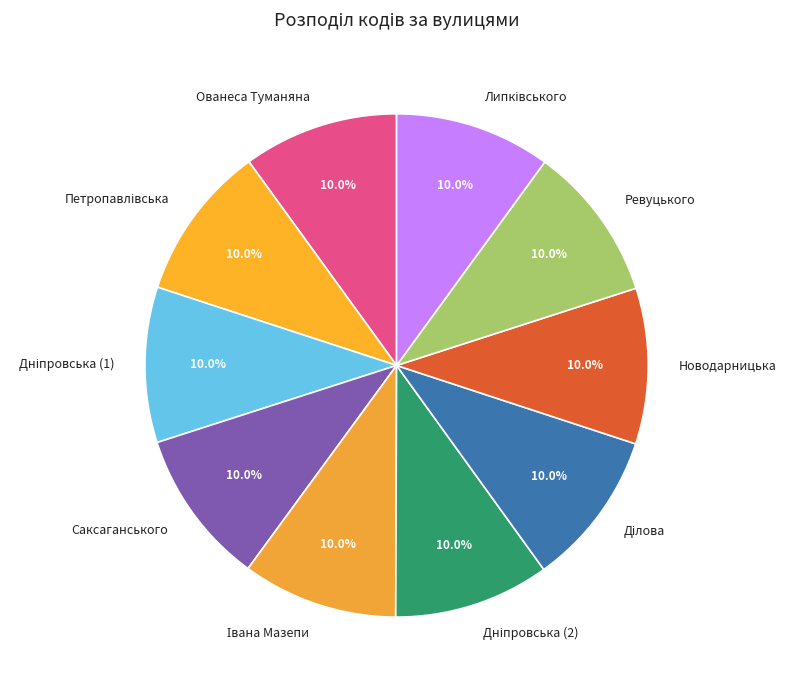

To the nearest percent, what portion does Ованеса Туманяна represent?

10%